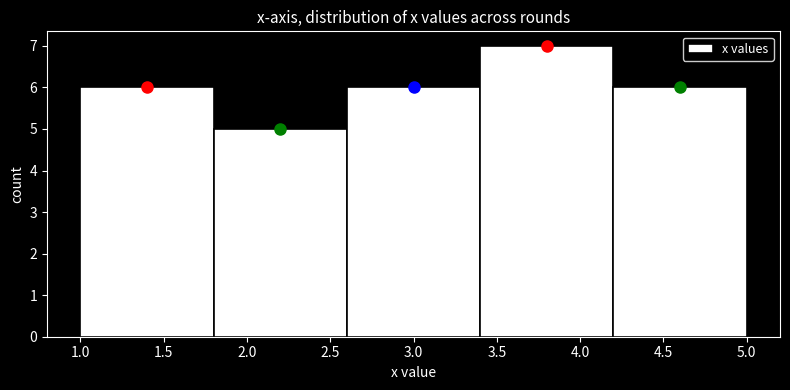

What is the height of the bar covering 2.6 to 3.4 on the x-axis? The values are not printed on the chart, so give them approximately, as read against the axis.

6